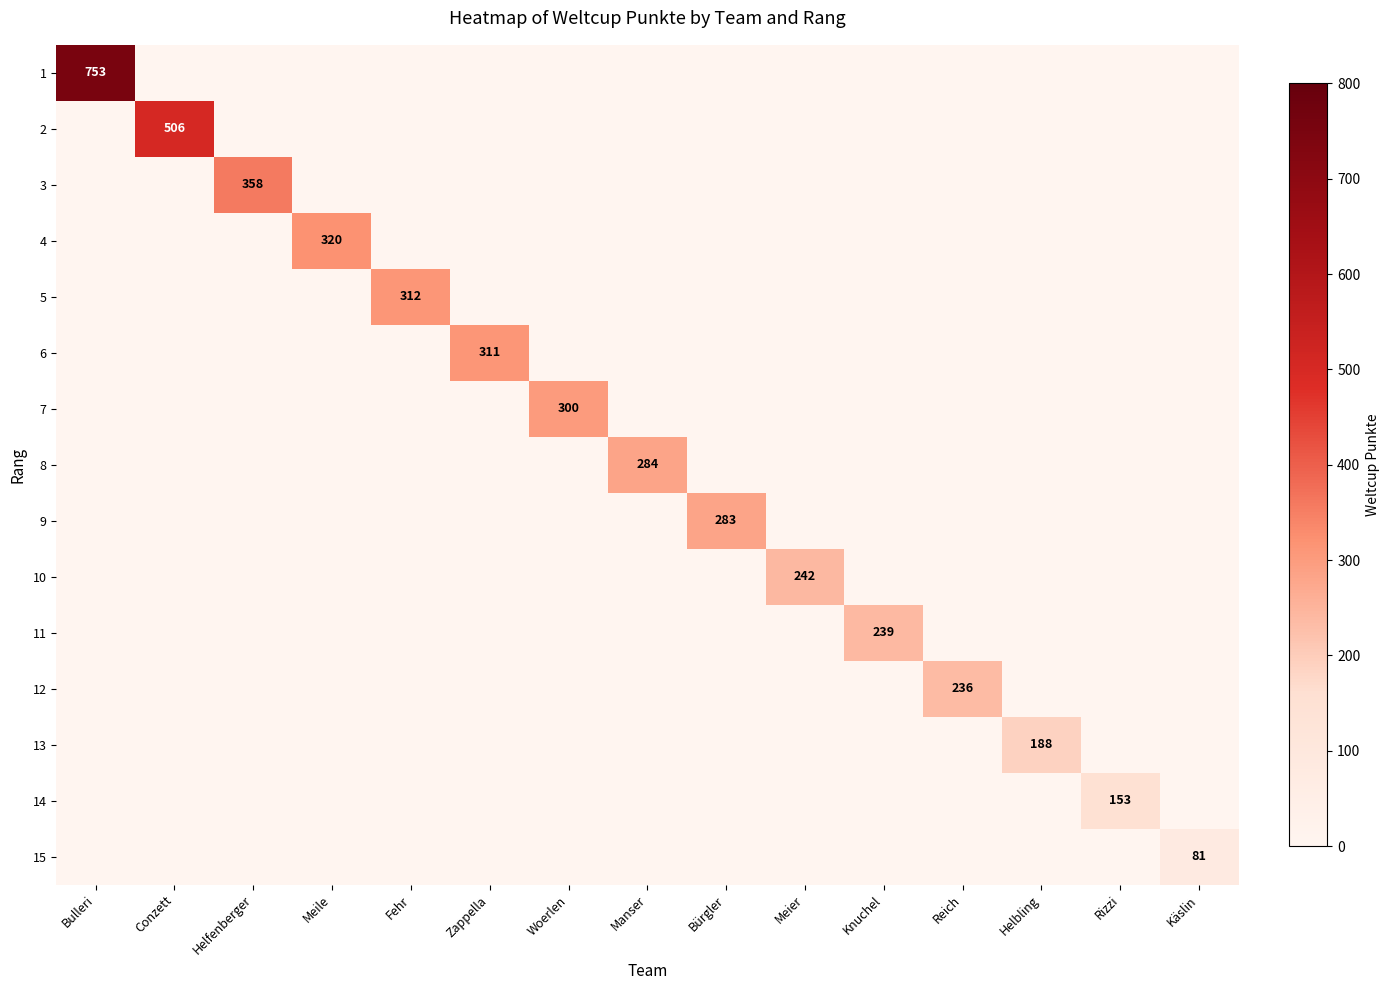

The 12 series shows 236 at Reich. True or false?

True